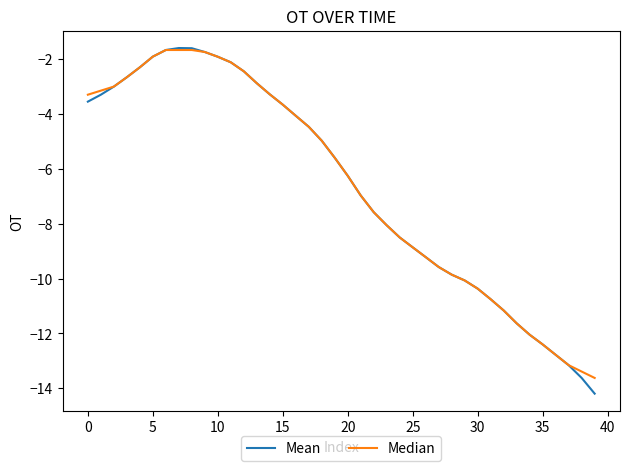

Which series has the largest range (max minus min)?

Mean